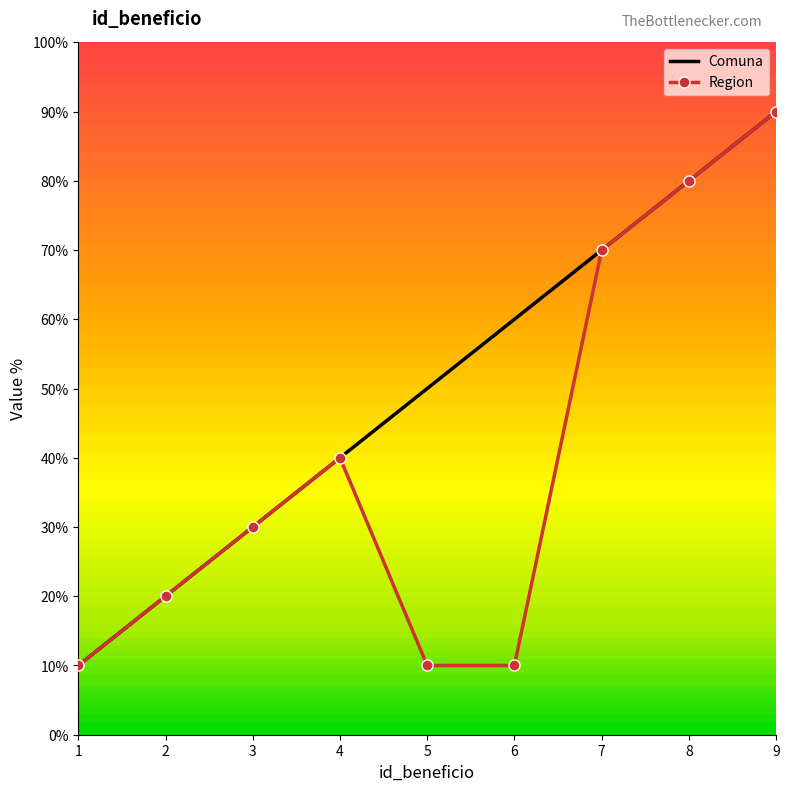

True or false: Comuna and Region cross at least once.

False